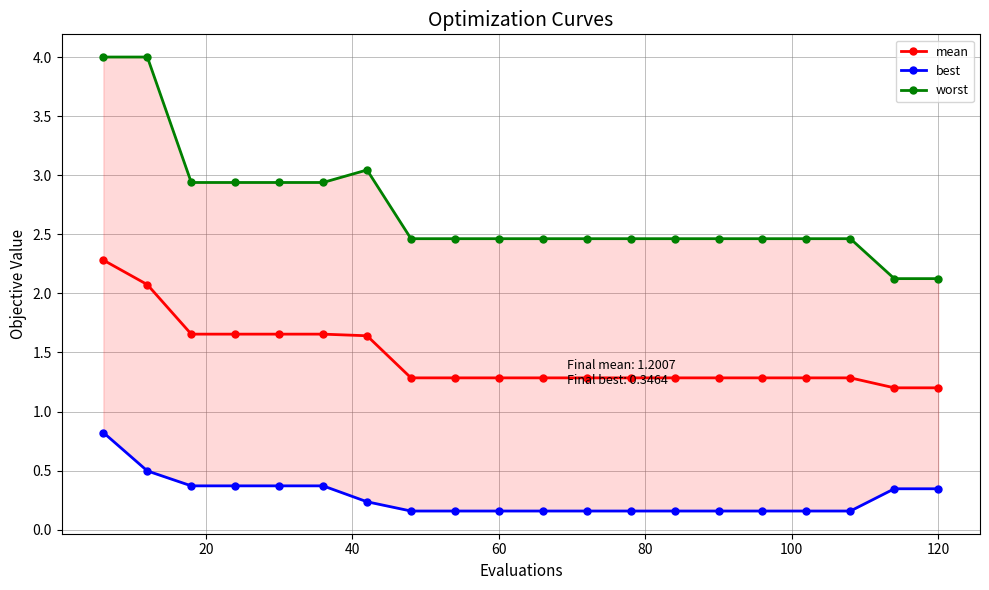

How many lines are shown in the chart?

3